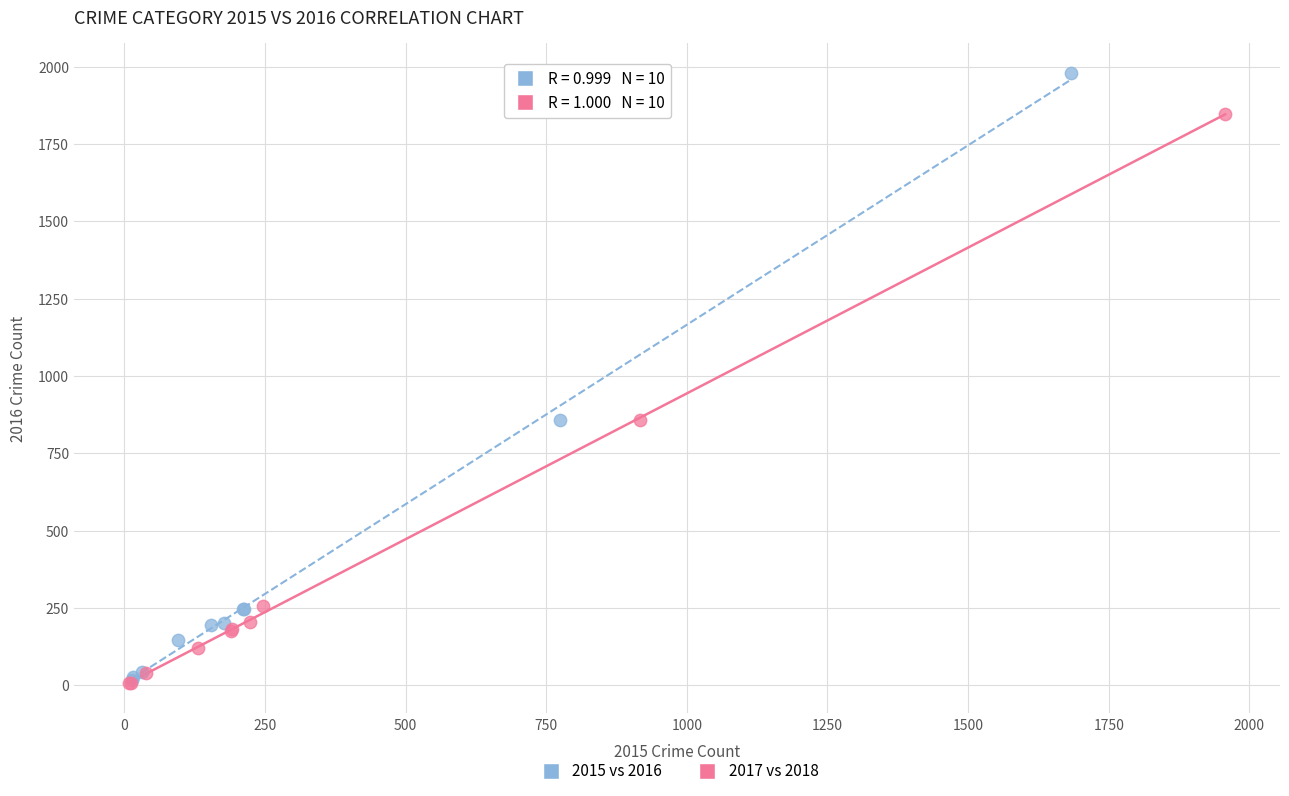

Which series has the largest Y range (max minus min)?

2015 vs 2016